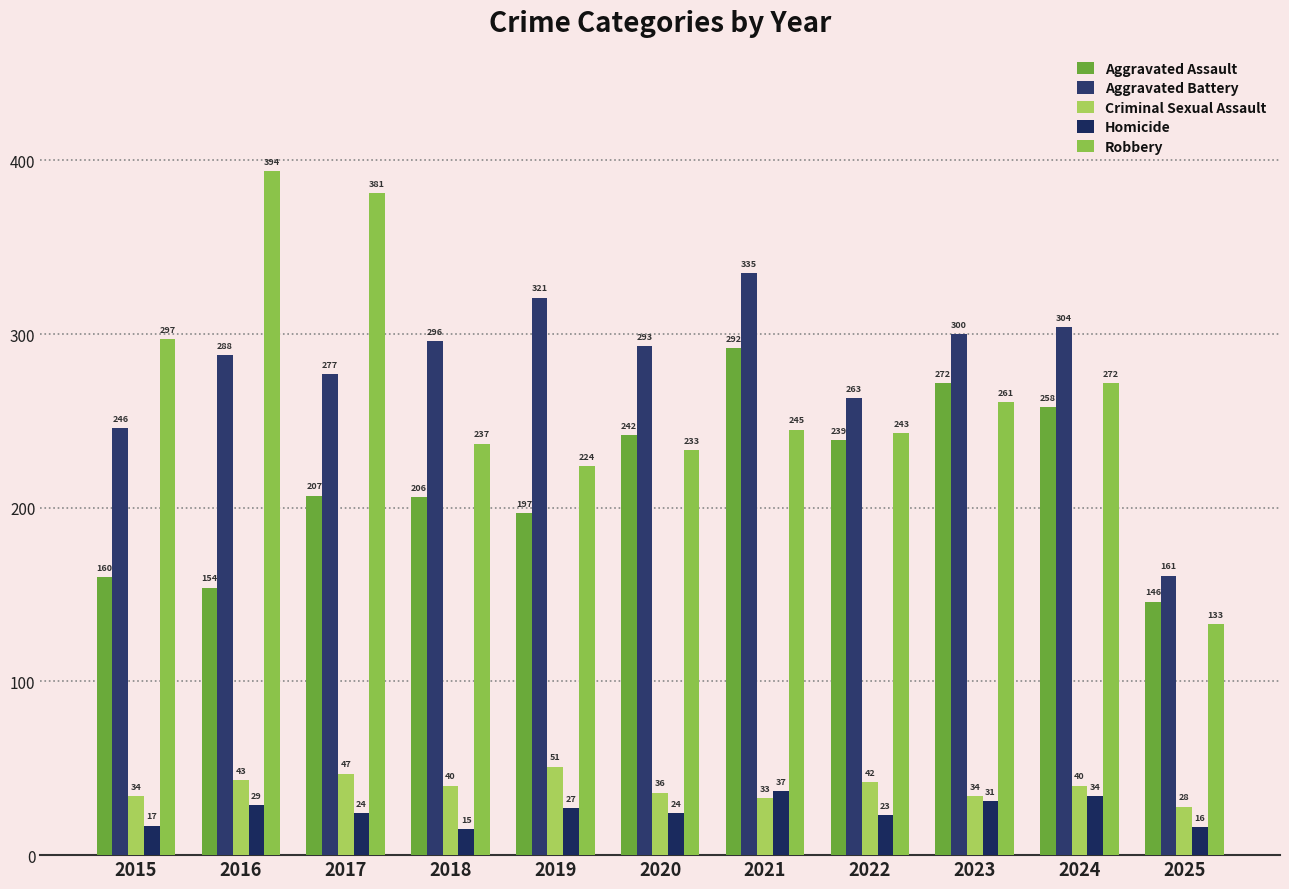

Reading left to right, list all the values displayed in this chart.

Aggravated Assault: 2015=160	2016=154	2017=207	2018=206	2019=197	2020=242	2021=292	2022=239	2023=272	2024=258	2025=146
Aggravated Battery: 2015=246	2016=288	2017=277	2018=296	2019=321	2020=293	2021=335	2022=263	2023=300	2024=304	2025=161
Criminal Sexual Assault: 2015=34	2016=43	2017=47	2018=40	2019=51	2020=36	2021=33	2022=42	2023=34	2024=40	2025=28
Homicide: 2015=17	2016=29	2017=24	2018=15	2019=27	2020=24	2021=37	2022=23	2023=31	2024=34	2025=16
Robbery: 2015=297	2016=394	2017=381	2018=237	2019=224	2020=233	2021=245	2022=243	2023=261	2024=272	2025=133